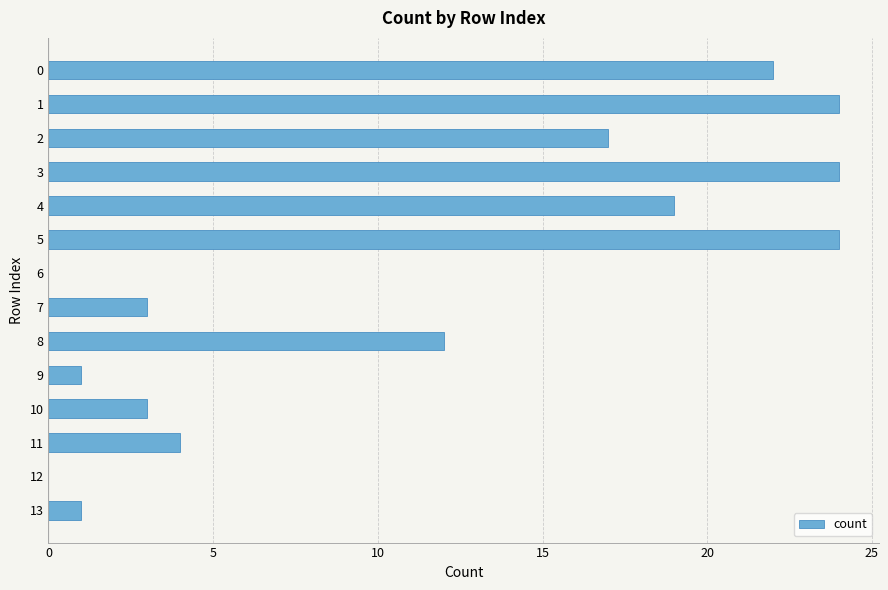

The chart shows a value of 24 at 3. True or false?

True